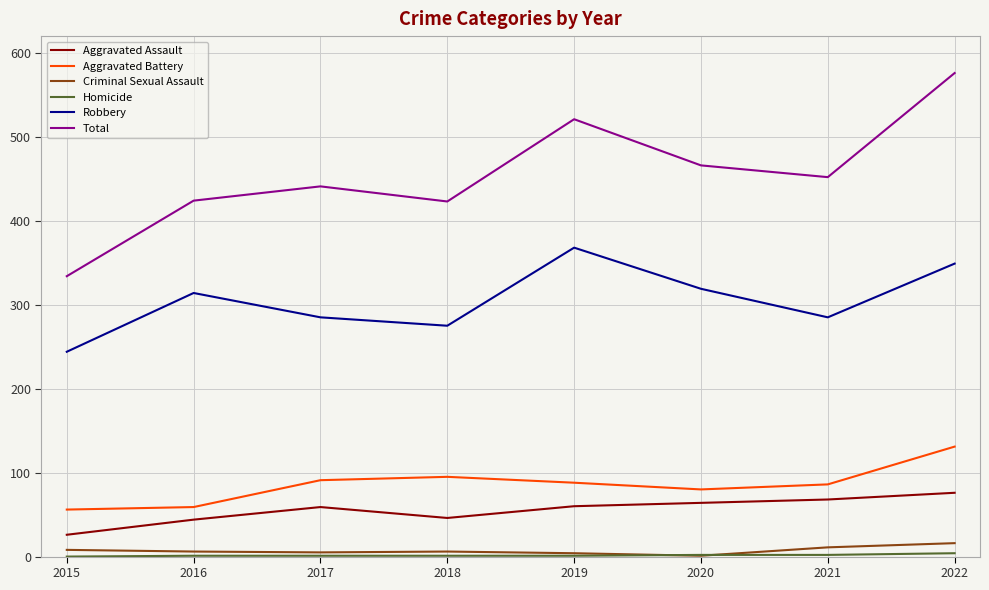

The value of Aggravated Assault at 2019 is 27. True or false?

False